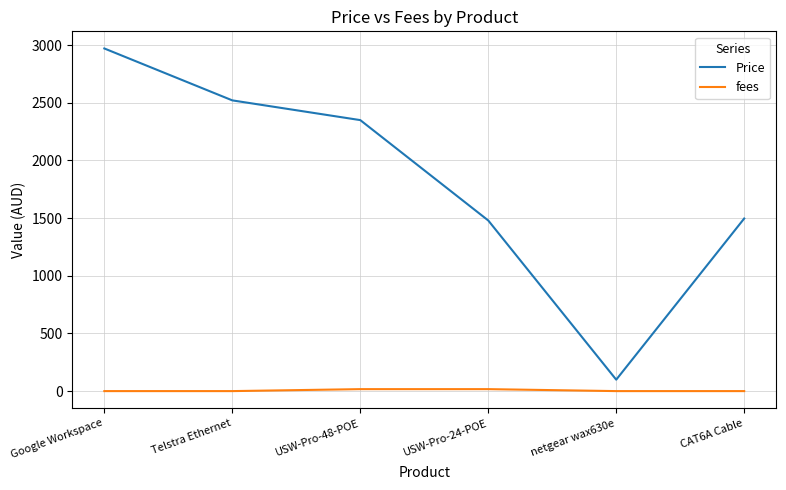

True or false: Price and fees intersect in this chart.

False